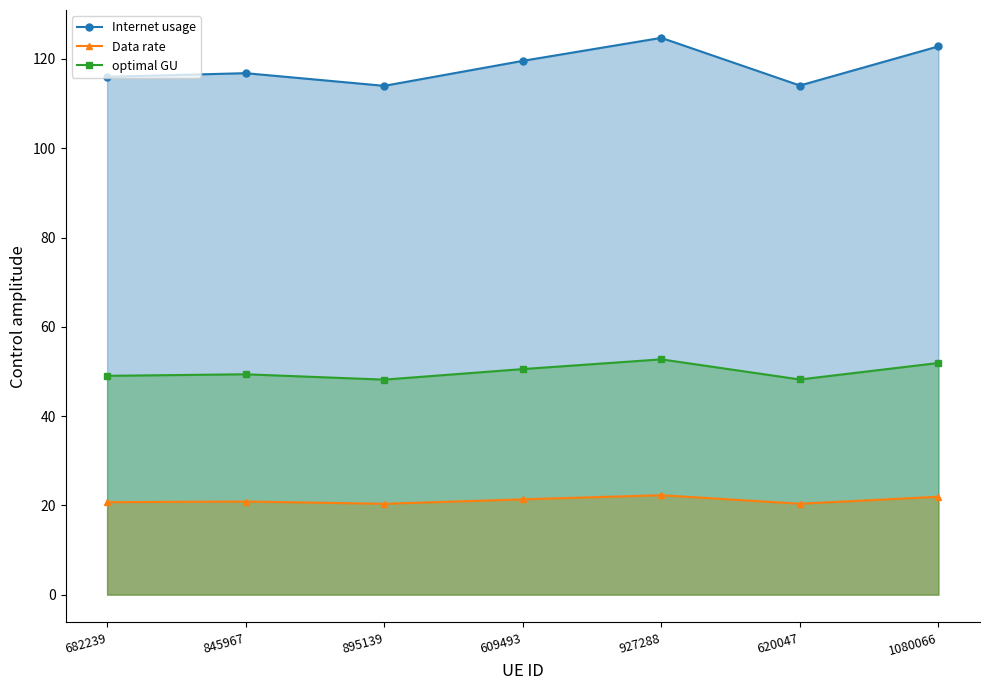

Which series has the largest total across all categories?

Internet usage